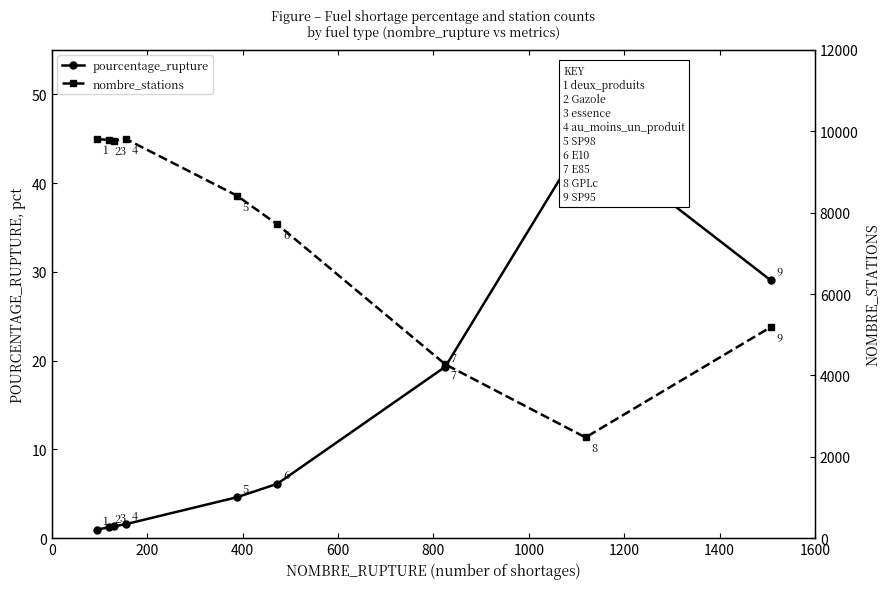

The value of nombre_stations at 200 is 2675.6. True or false?

False